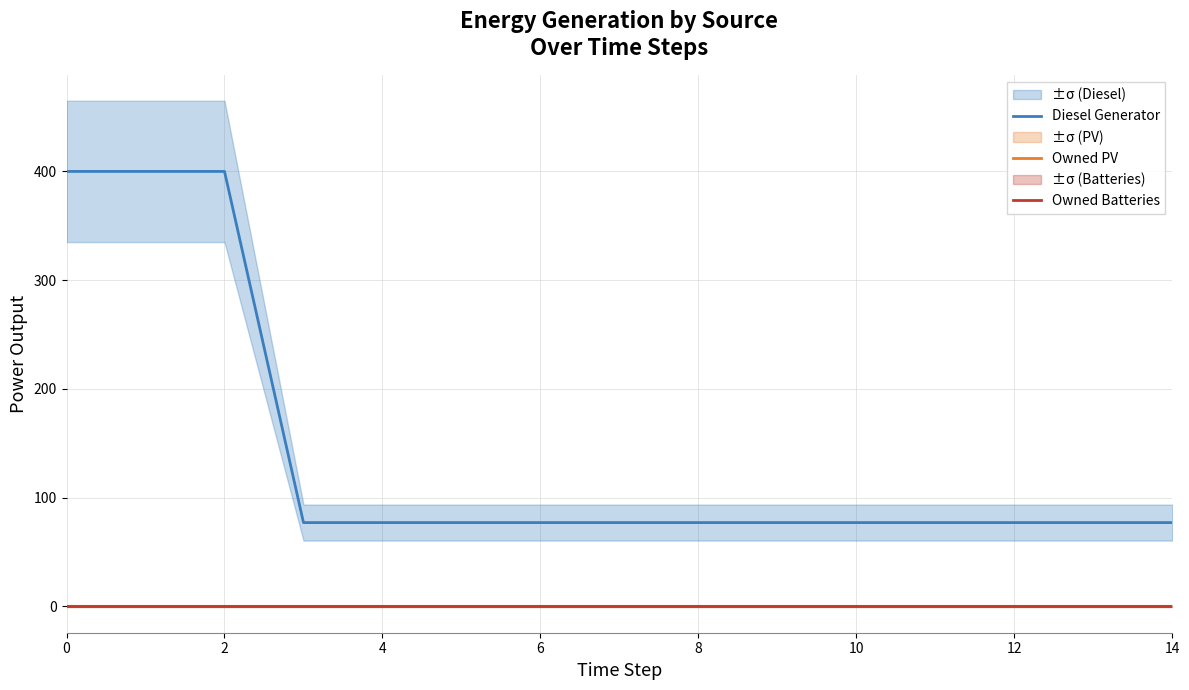

Rank the series at 12 from lowest to highest value.

Owned PV, Owned Batteries, Diesel Generator